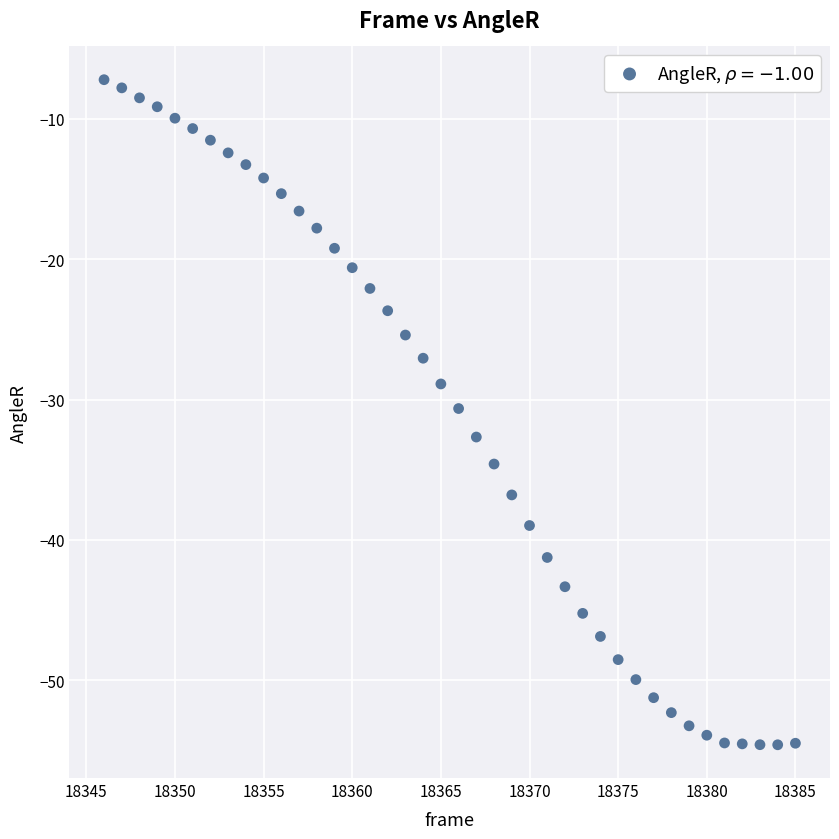

What is the range of Y values (max minus min)?

47.4